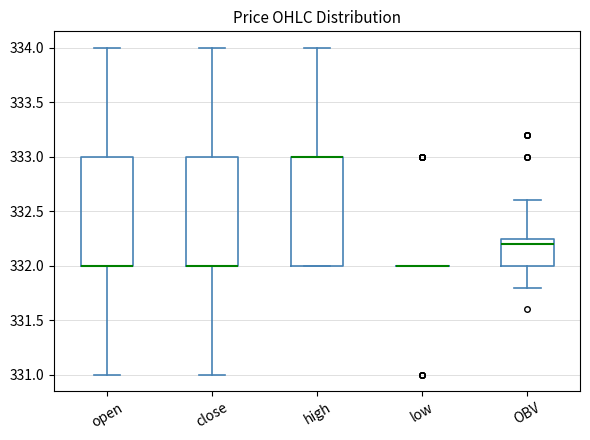

Reading left to right, transcribe this box plot: for each box, give where its median line is, the range the box spans, and where its two whiskers end, as read against the y-axis. The values are not printed on the chart, so give them approximately, as read against the axis.

open: median 332.00 (drawn on the box's lower edge), box 332.00 to 333.00, whiskers 331.00 to 334.00
close: median 332.00 (drawn on the box's lower edge), box 332.00 to 333.00, whiskers 331.00 to 334.00
high: median 333.00 (drawn on the box's upper edge), box 332.00 to 333.00, whiskers 332.00 to 334.00
low: box collapsed to a line at 332.00, whiskers 332.00 to 332.00
OBV: median 332.20, box 332.00 to 332.25, whiskers 331.80 to 332.60